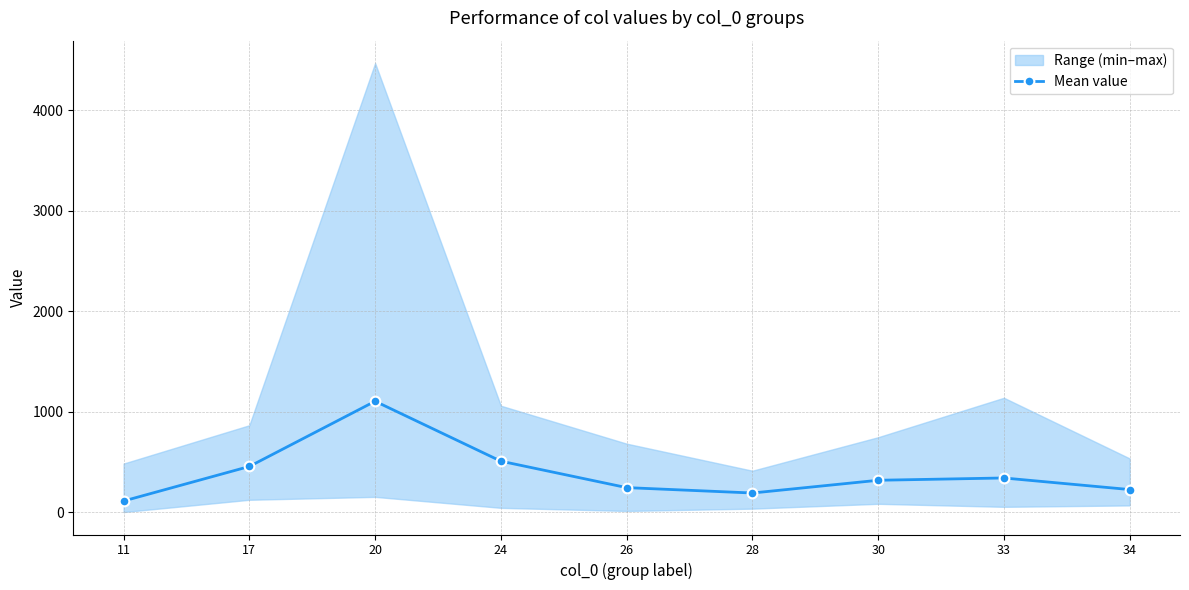

Which has a higher value, 34 or 30?

30